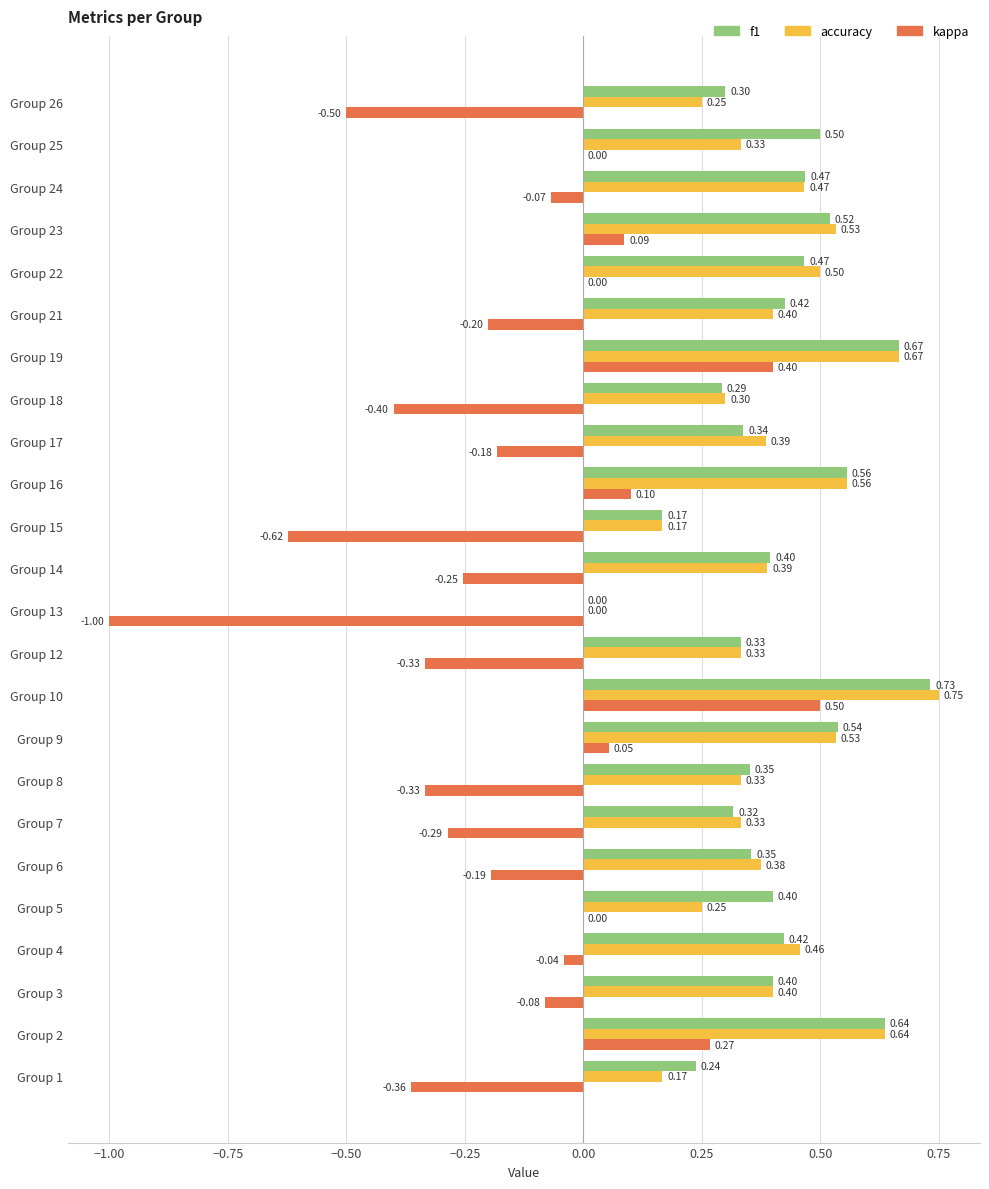

At which category is the sum across all series the highest?

Group 10